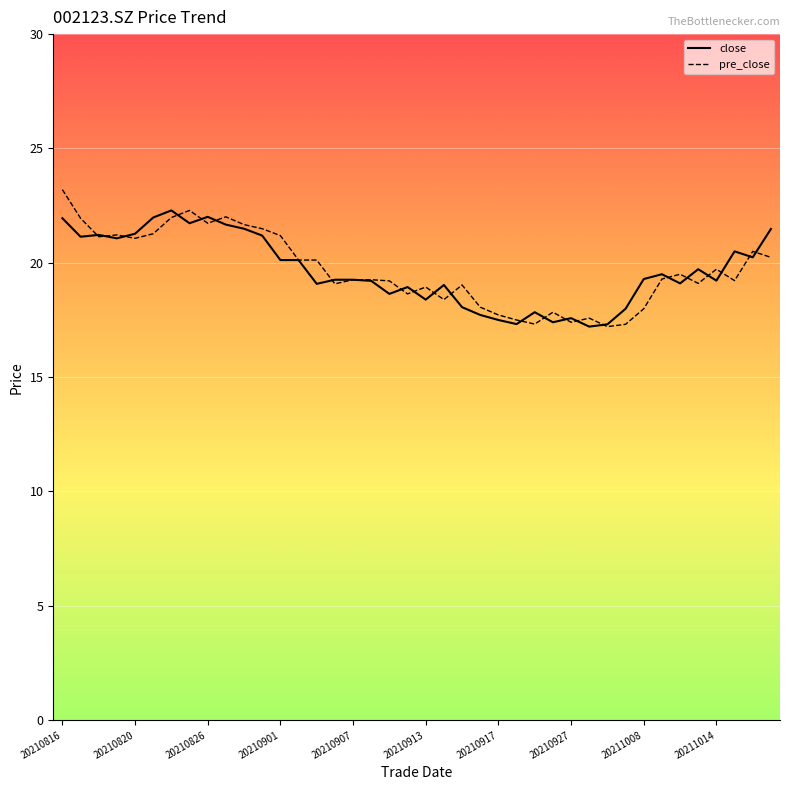

What is the greatest value displayed?

23.2